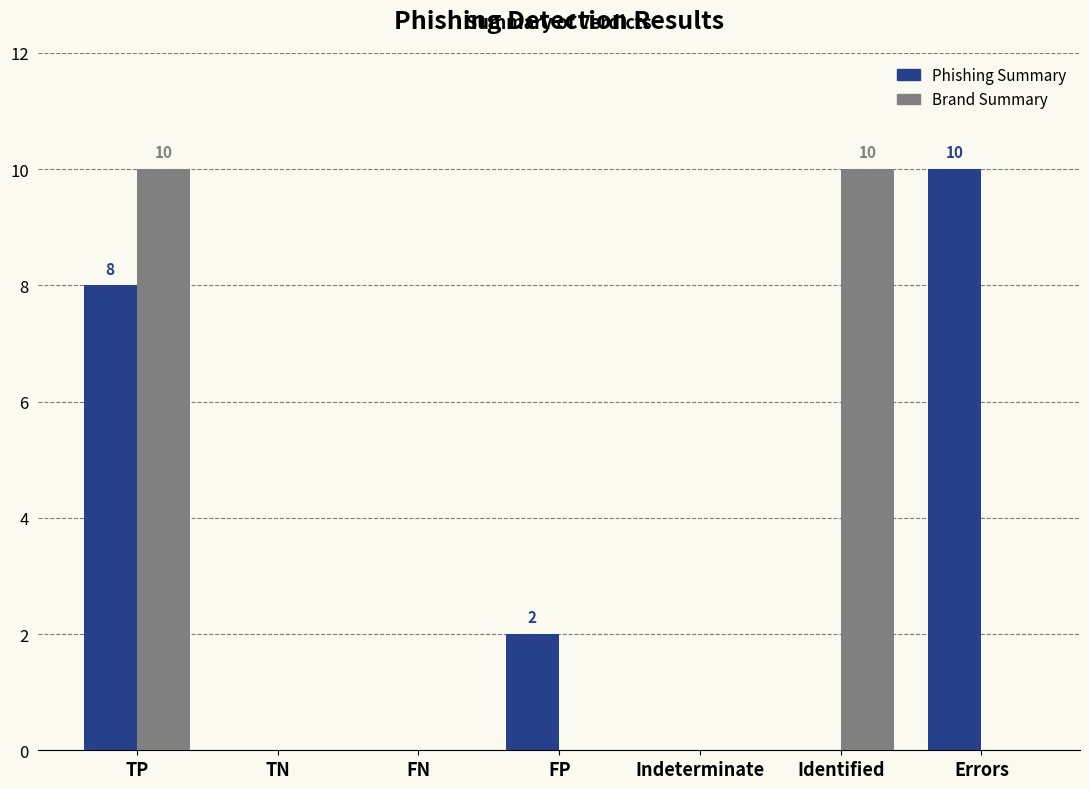

What is the highest value of the Phishing Summary series?

10